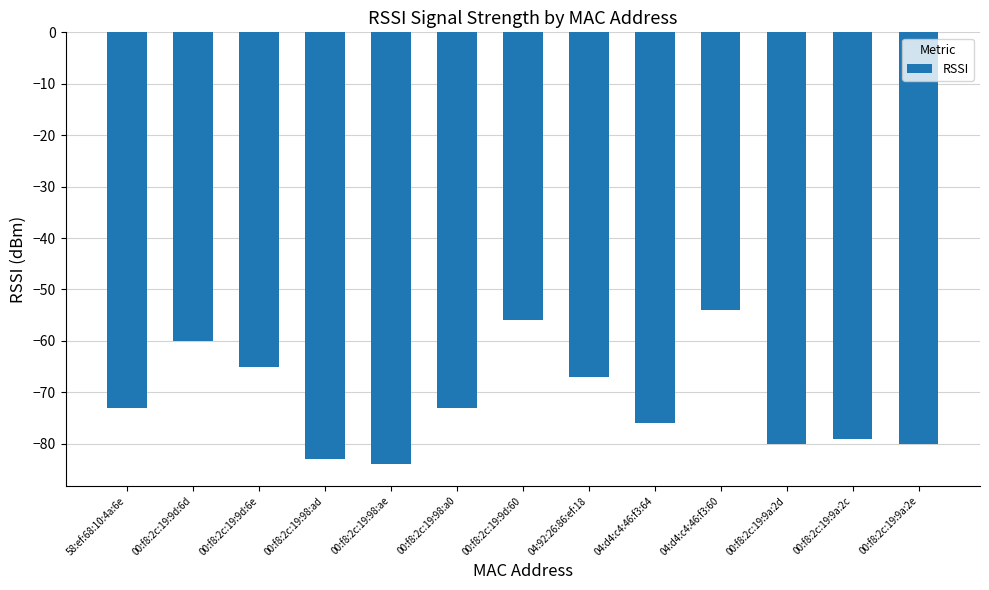

Reading left to right, transcribe all the data shown in this chart.

58:ef:68:10:4a:6e=-73	00:f8:2c:19:9d:6d=-60	00:f8:2c:19:9d:6e=-65	00:f8:2c:19:98:ad=-83	00:f8:2c:19:98:ae=-84	00:f8:2c:19:98:a0=-73	00:f8:2c:19:9d:60=-56	04:92:26:86:ef:18=-67	04:d4:c4:46:f3:64=-76	04:d4:c4:46:f3:60=-54	00:f8:2c:19:9a:2d=-80	00:f8:2c:19:9a:2c=-79	00:f8:2c:19:9a:2e=-80